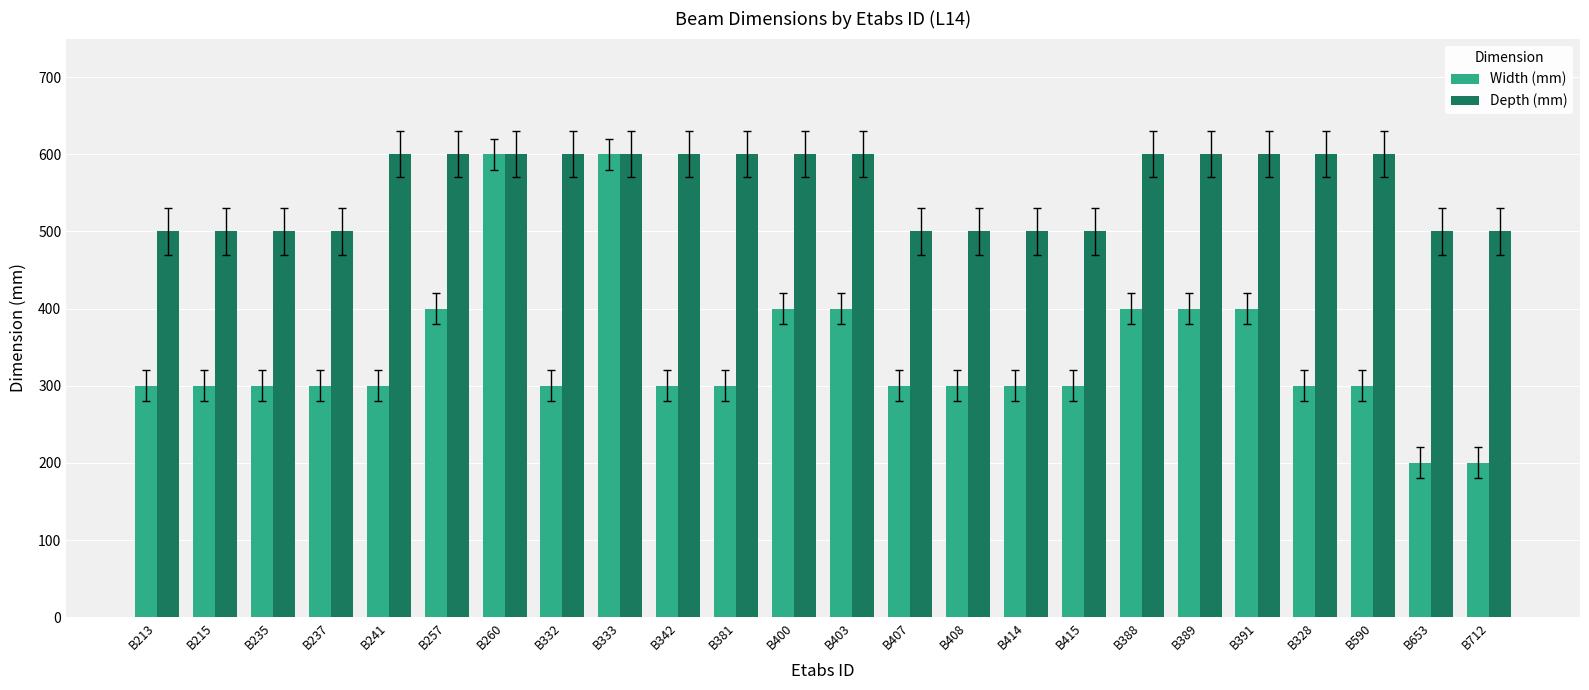

At how many categories does at least one series exceed 422?

24